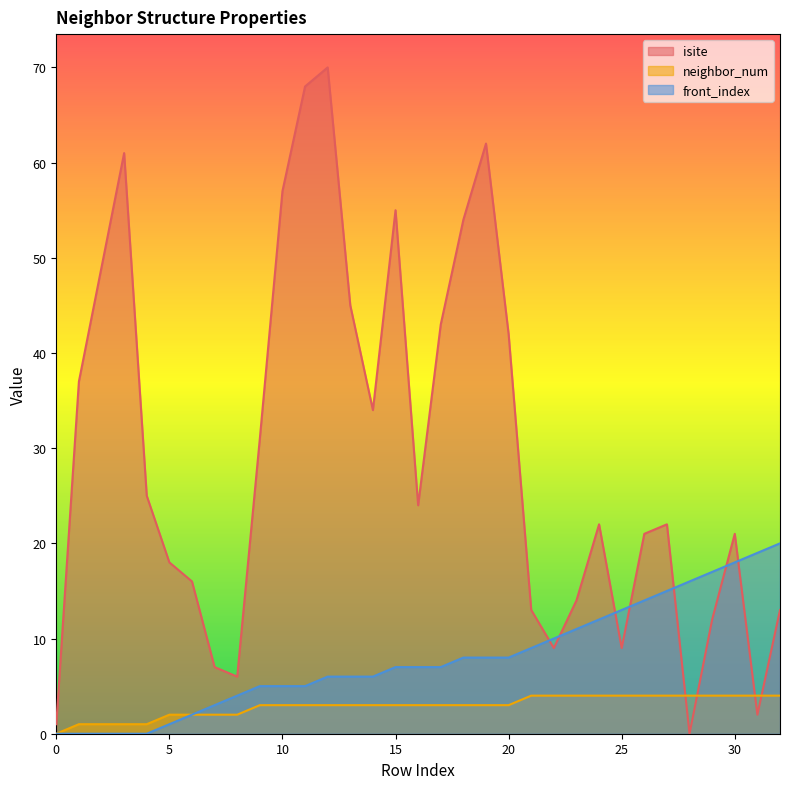

What is the difference between the maximum and minimum values in the isite series?

70